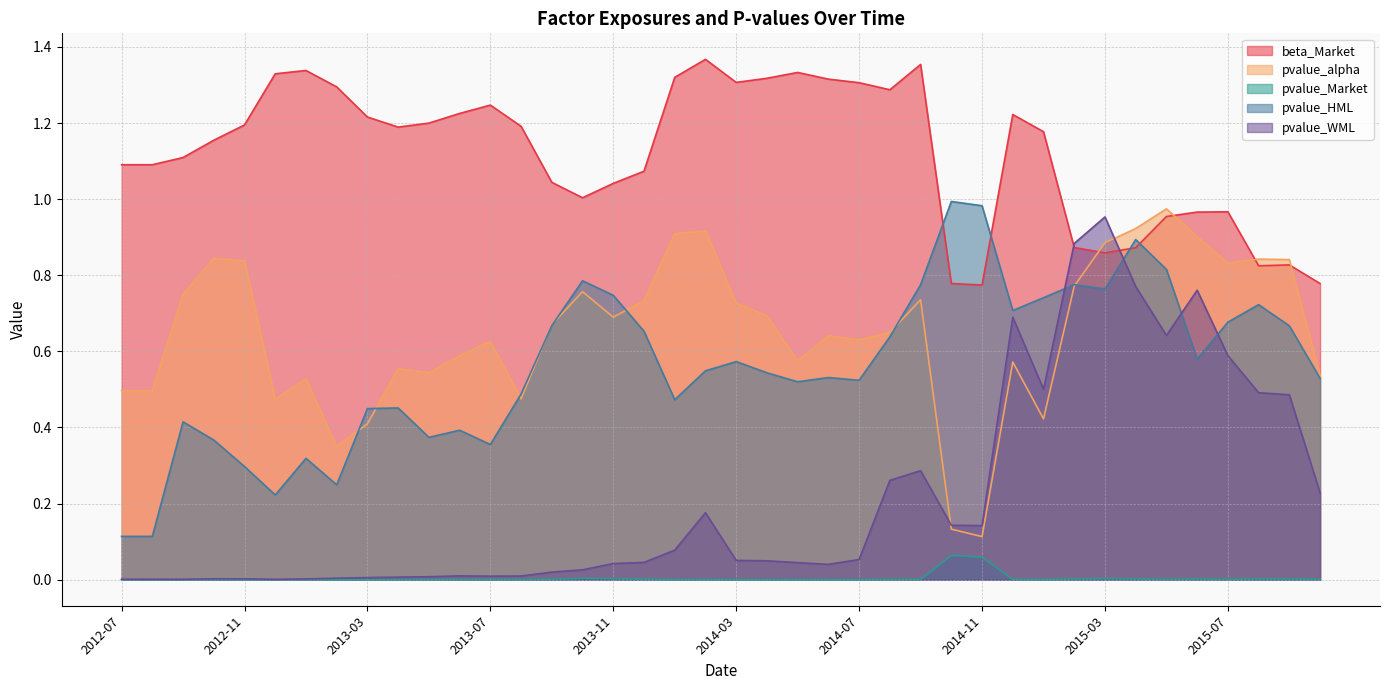

What is the sum of all pvalue_HML values?

22.4